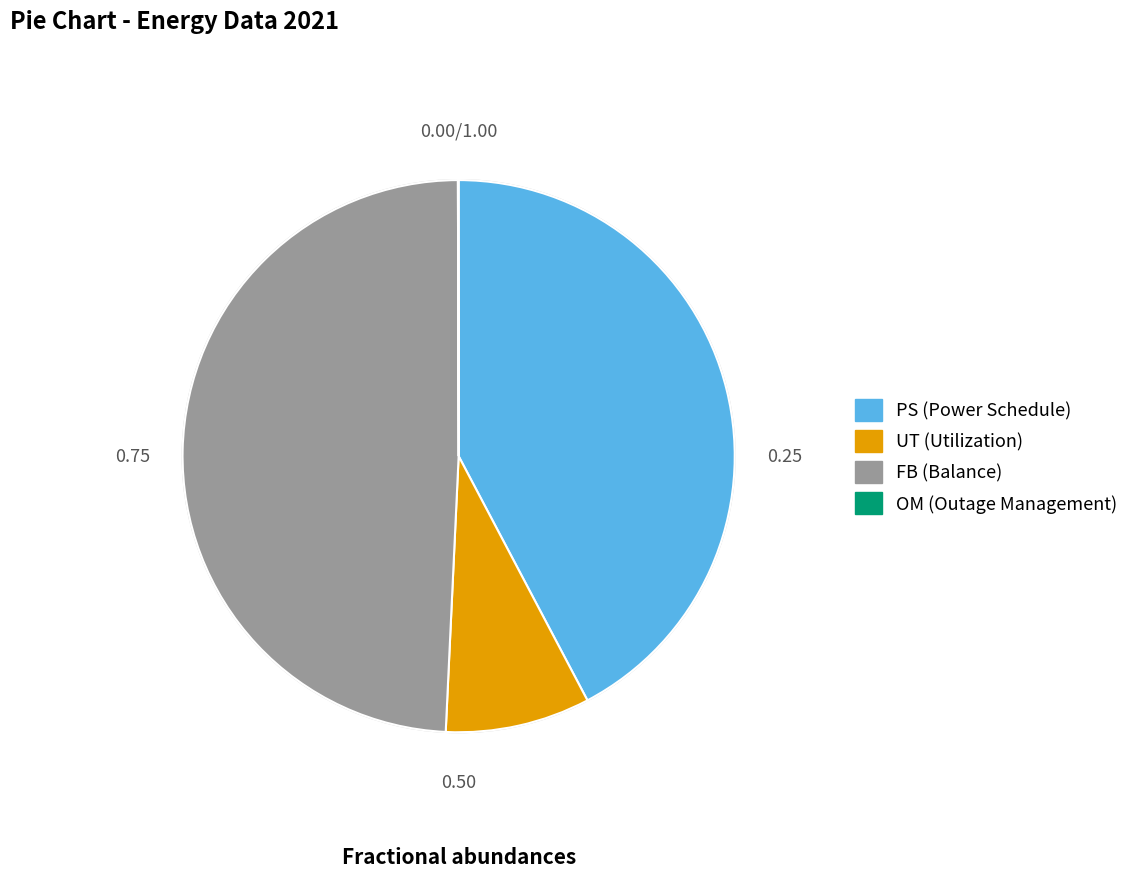

Is there any slice that represents more than half of the pie?

No